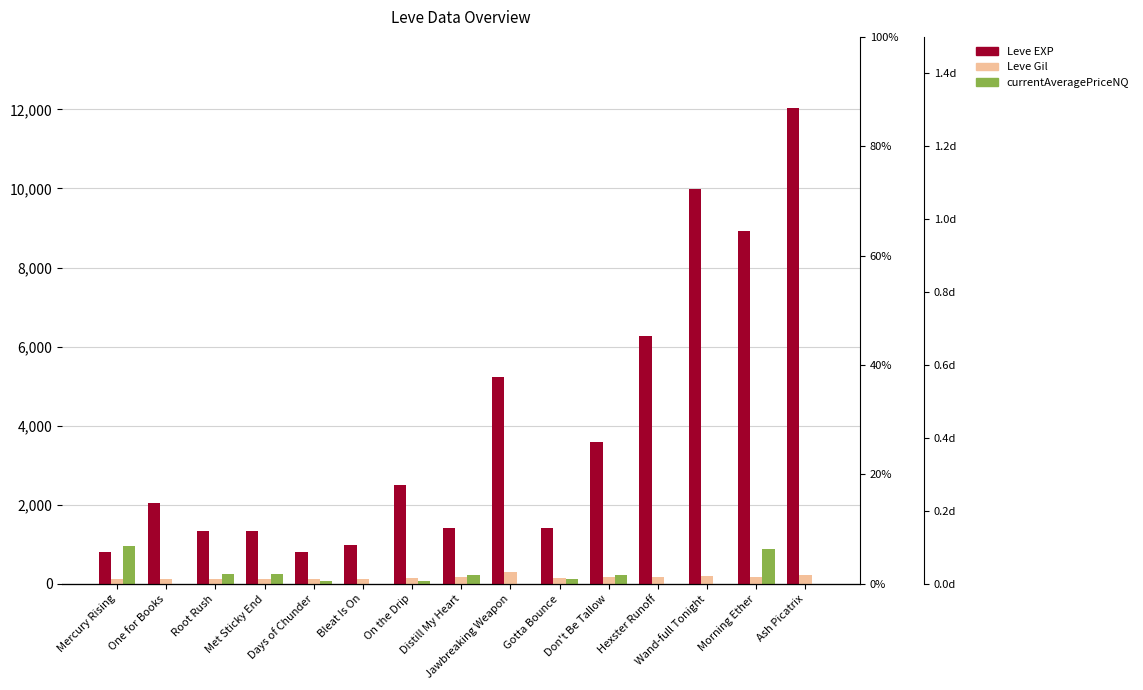

What is the difference between the currentAveragePriceNQ values at Met Sticky End and Don't Be Tallow?

23.9